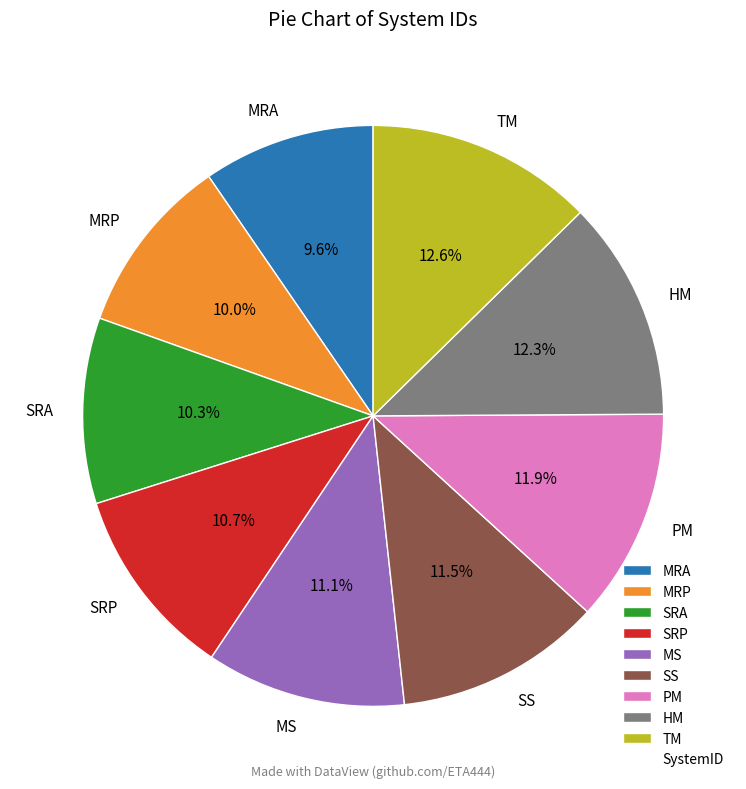

Do MRP and SRA together represent more than half of the pie?

No